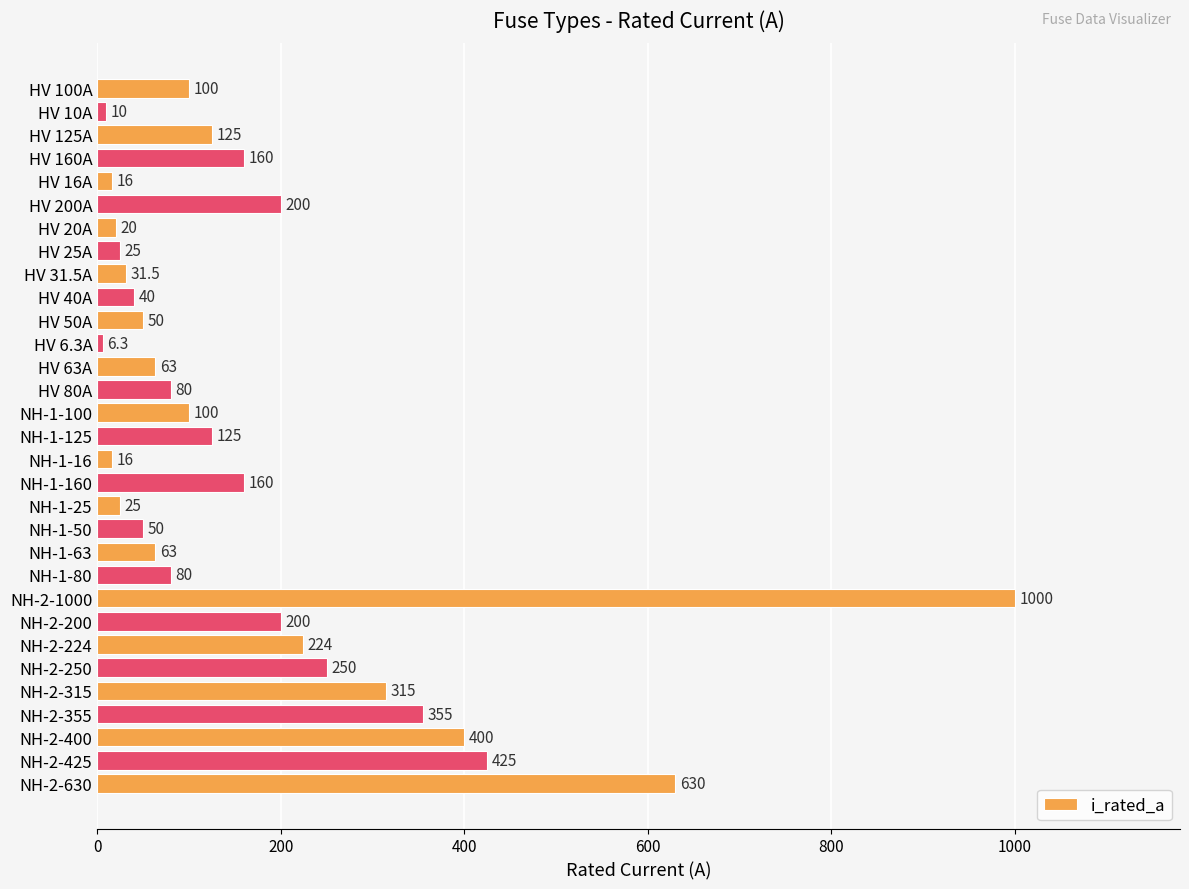

How many data points are less than 100?

15